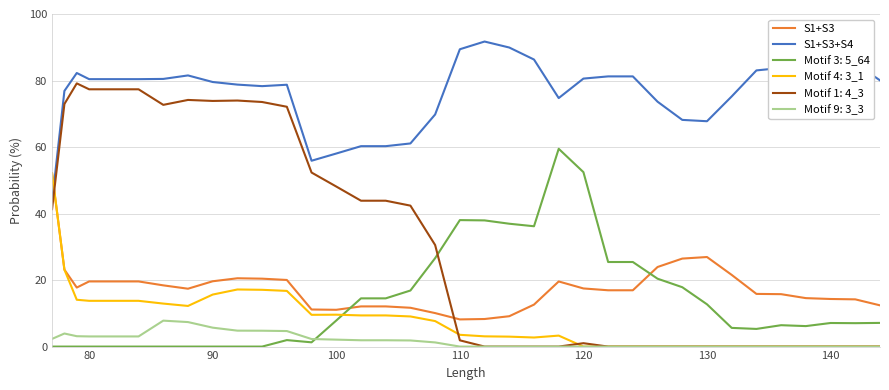

What is the sum of all S1+S3 values?

670.6